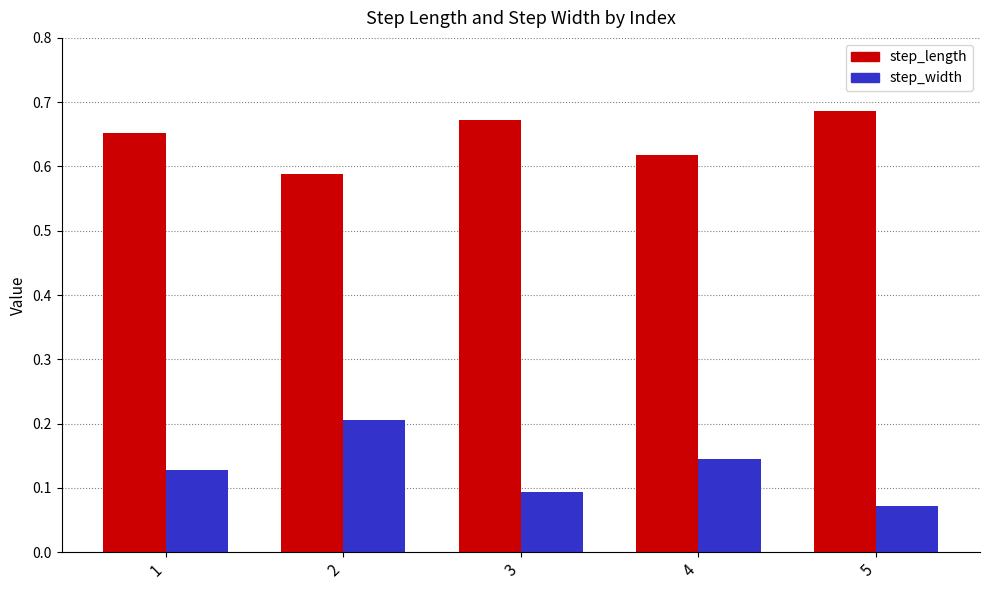

The value of step_width at 4 is 0.1. True or false?

True